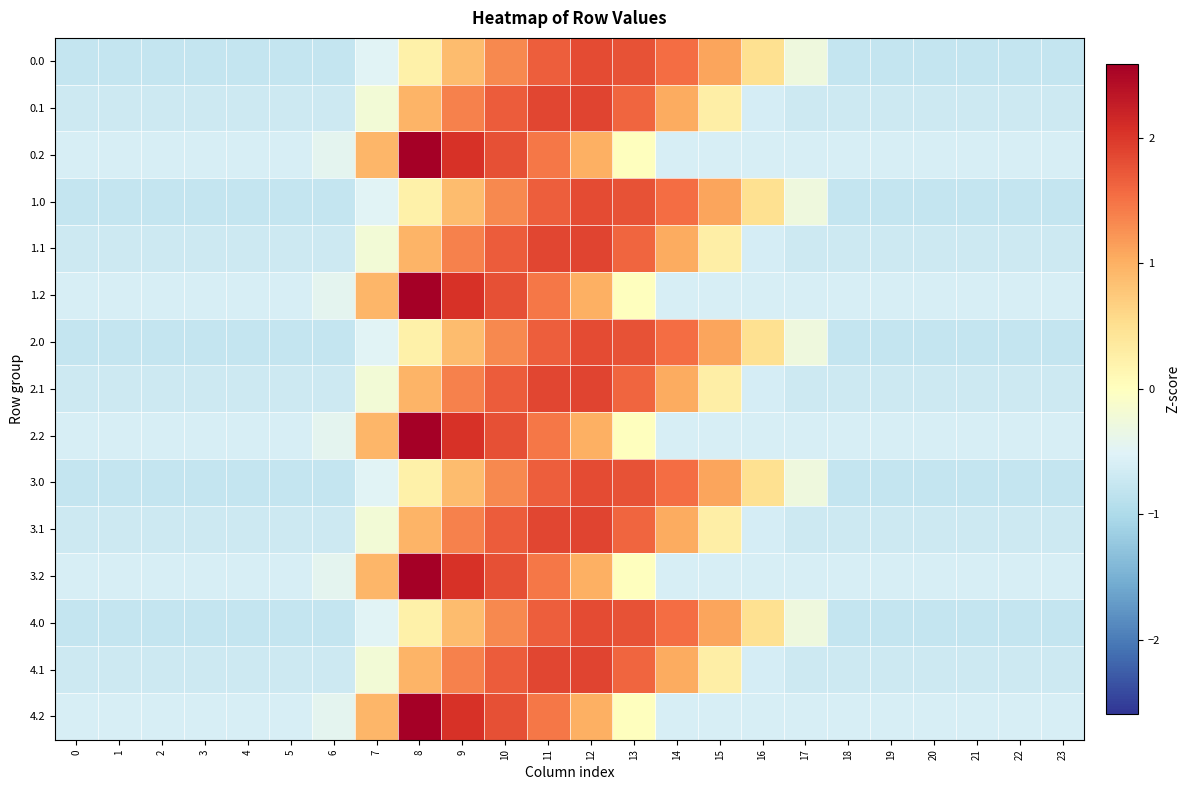

Which has a higher value, 15 or 17?

15